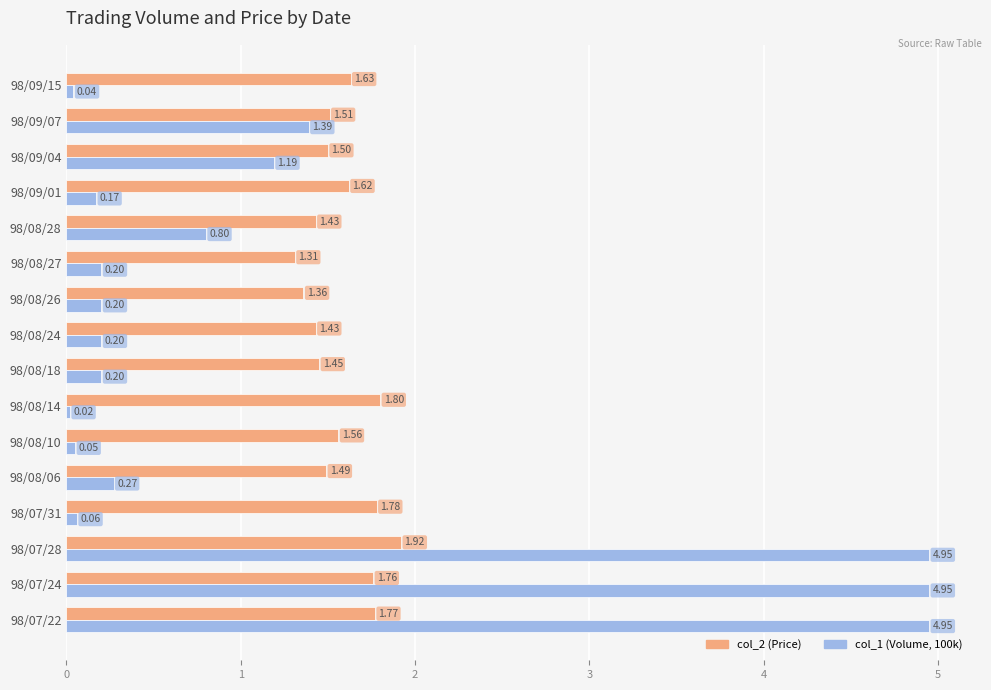

Which series has the largest range (max minus min)?

col_1 (Volume, 100k)